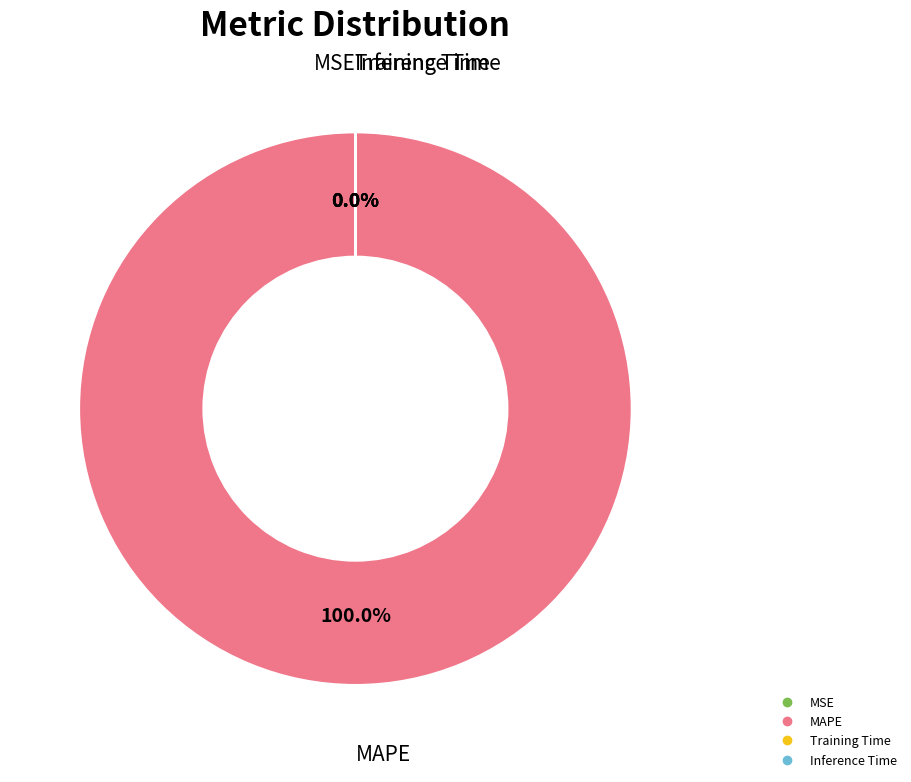

What is the largest slice in the pie chart?

MAPE